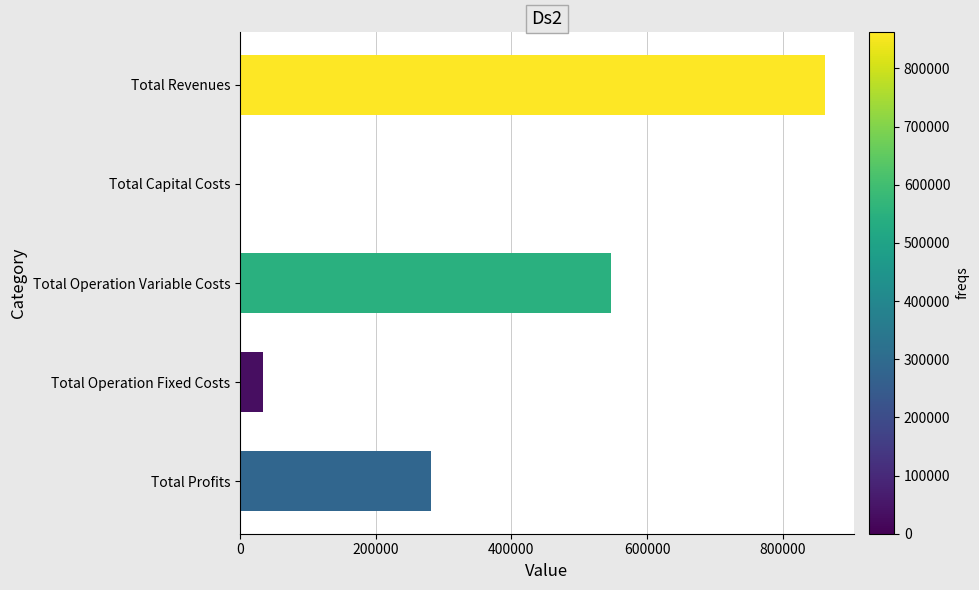

What is the change in value from Total Capital Costs to Total Profits?

+281935.4